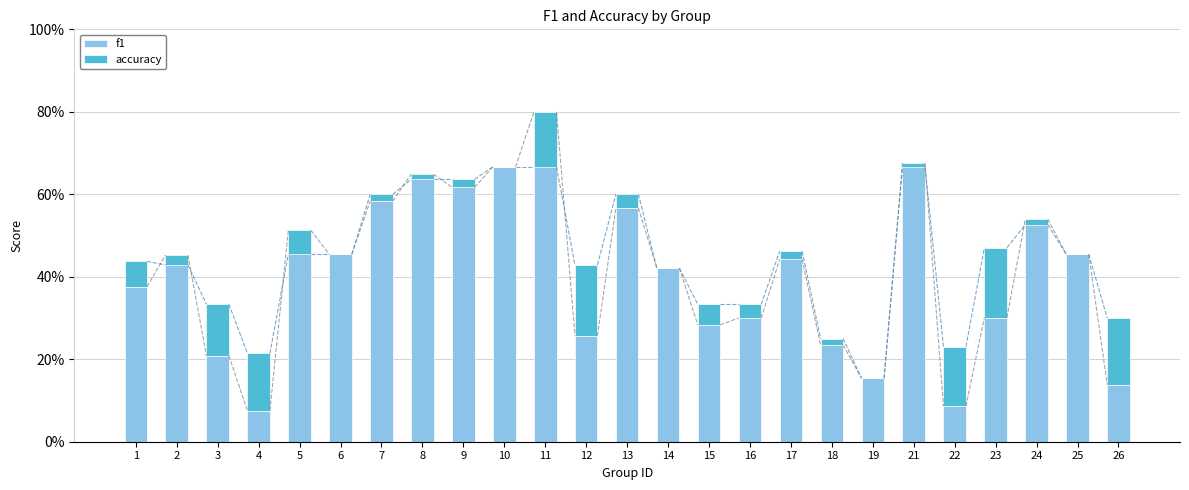

Where is accuracy nearest to the value 0?

6